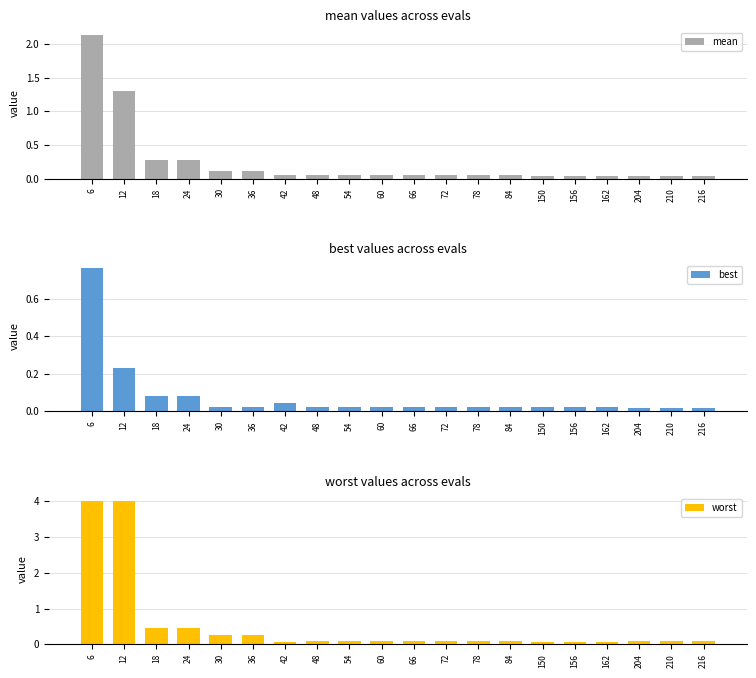

At which label is best closest to 0?

204